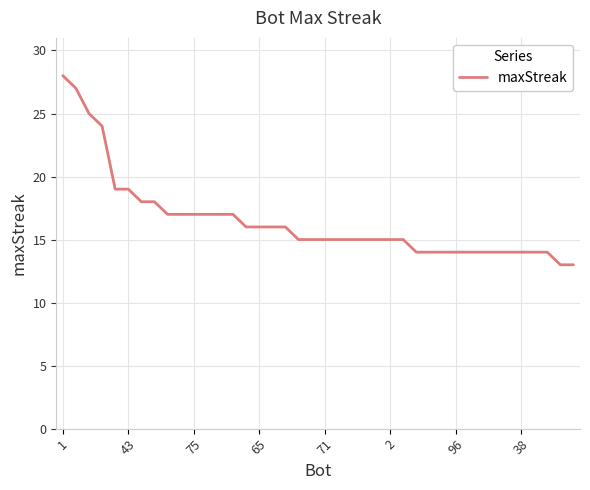

How many lines are shown in the chart?

1